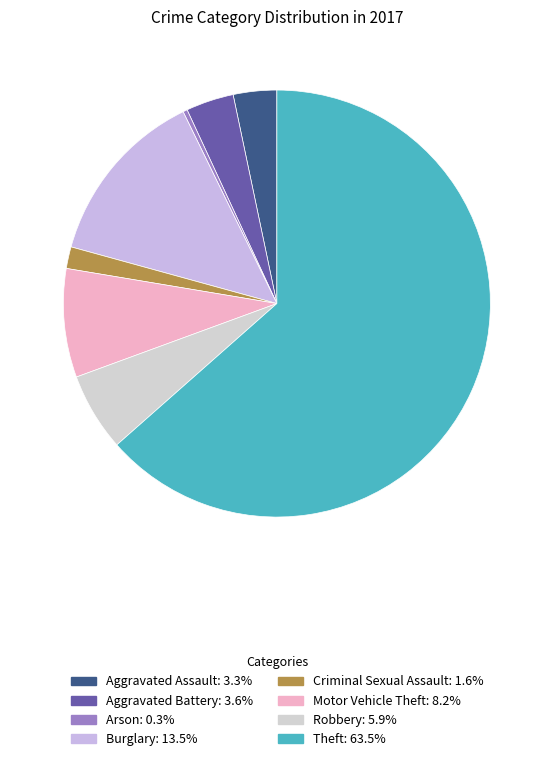

What is the smallest slice in the pie chart?

Arson